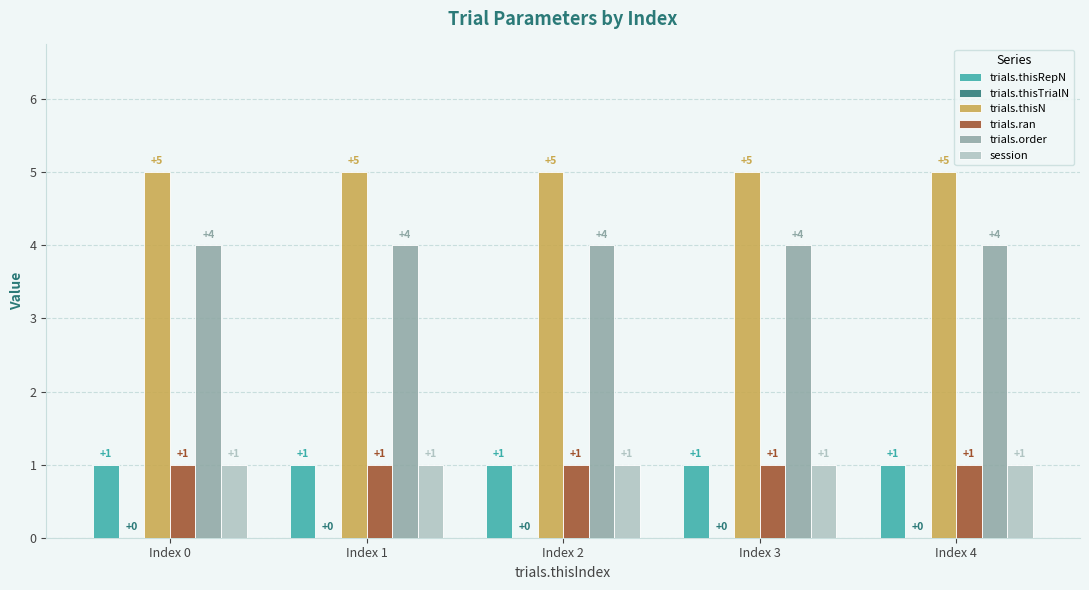

Which series has the largest total across all categories?

trials.thisN